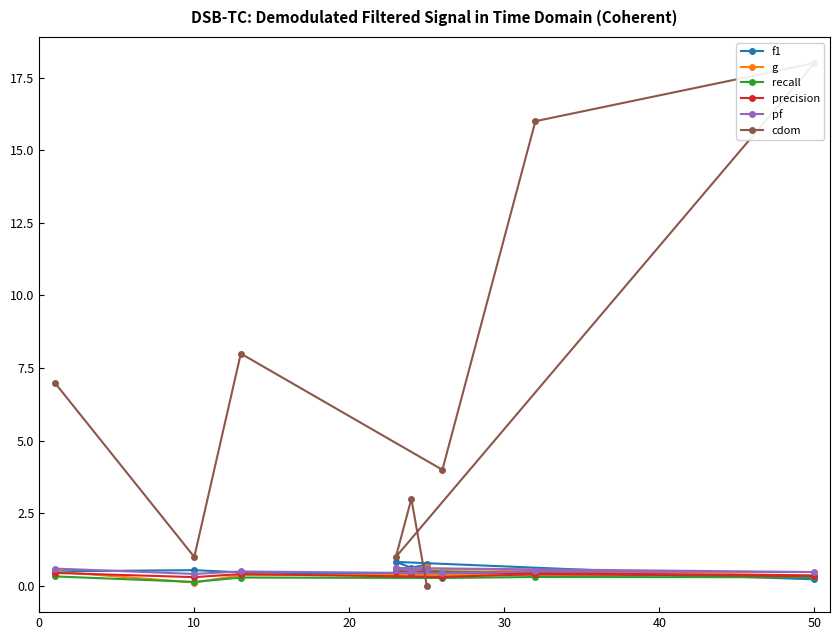

At how many categories does at least one series exceed 13?

2